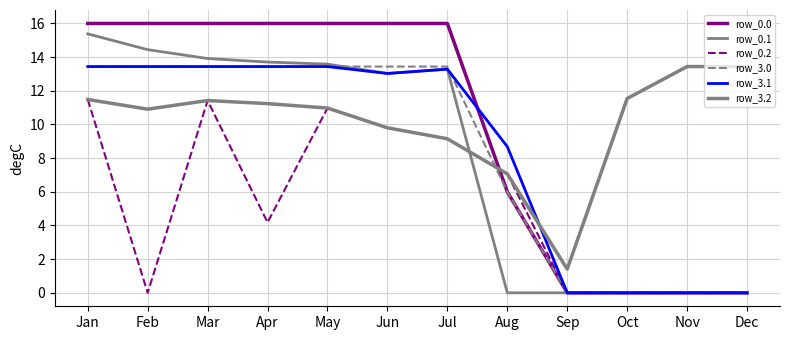

List the series in order of their peak value, lowest first.

row_0.2, row_3.0, row_3.1, row_3.2, row_0.1, row_0.0